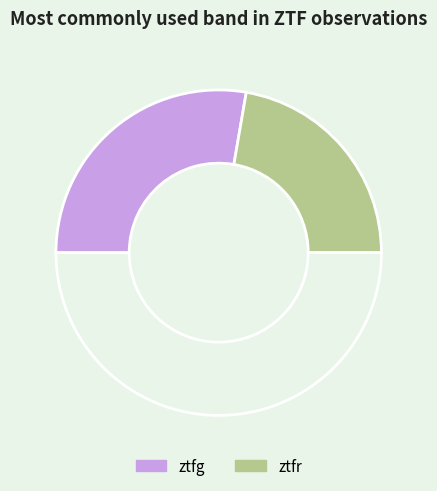

Which slice is the largest?

ztfg